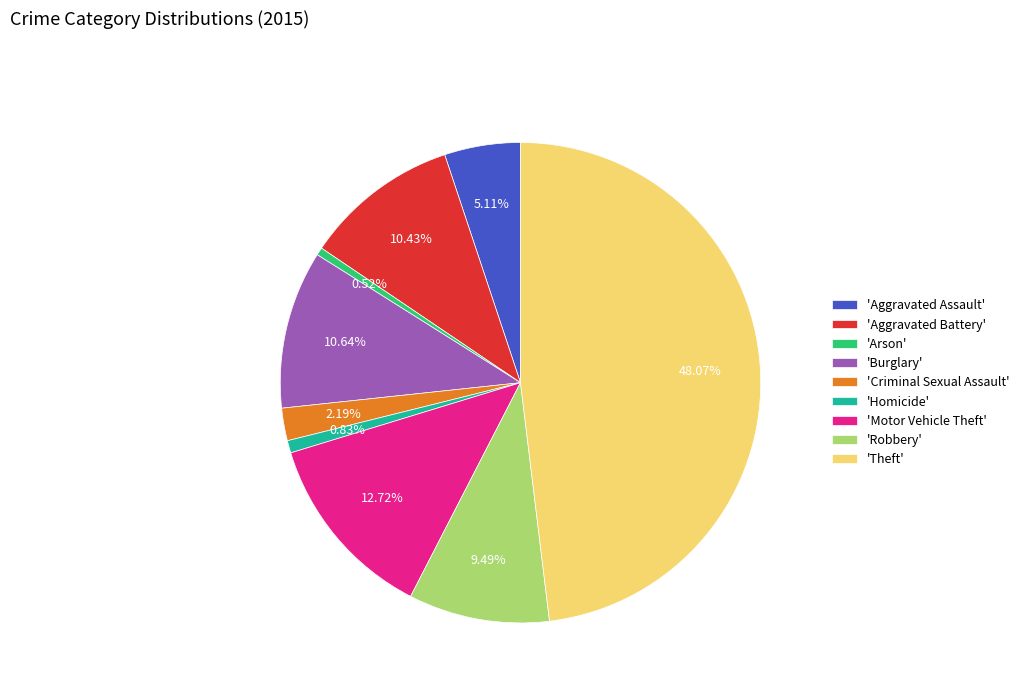

Is there any slice that represents more than half of the pie?

No